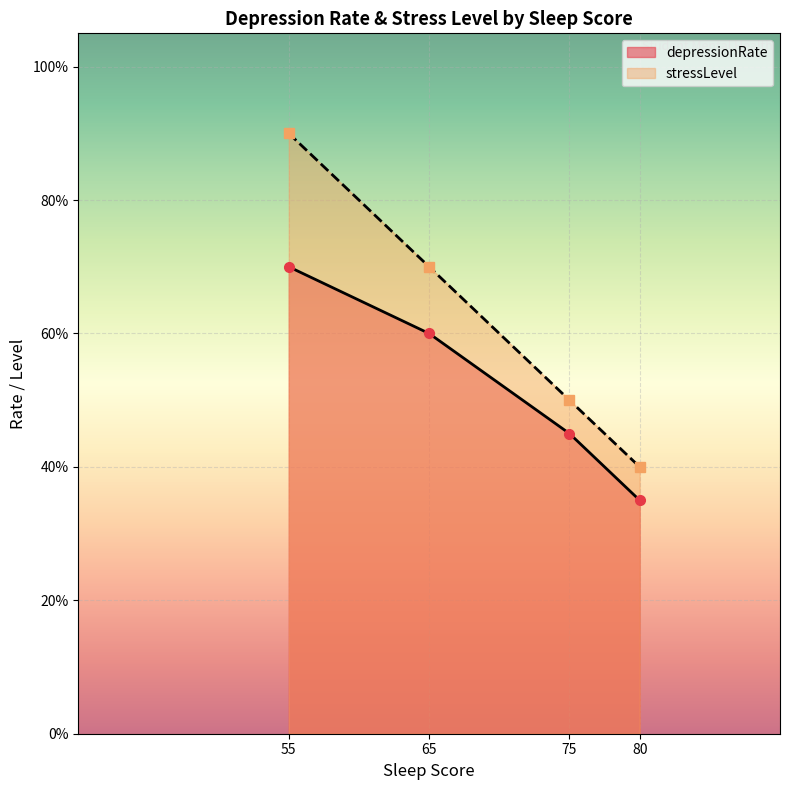

Rank the series by their average value, from lowest to highest.

depressionRate, stressLevel